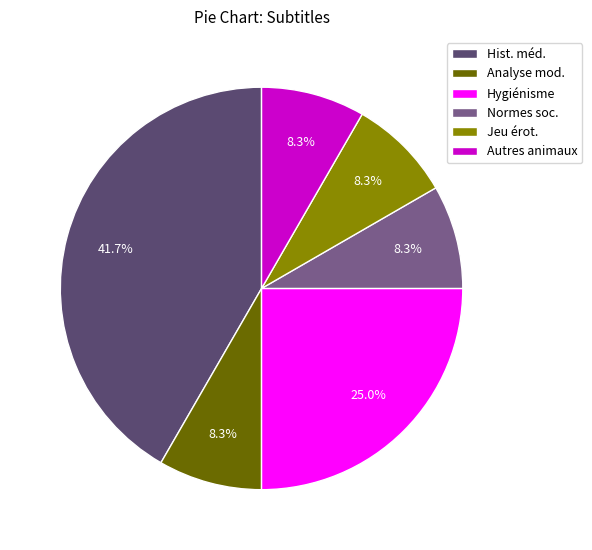

Which has a higher value, Normes soc. or Hist. méd.?

Hist. méd.